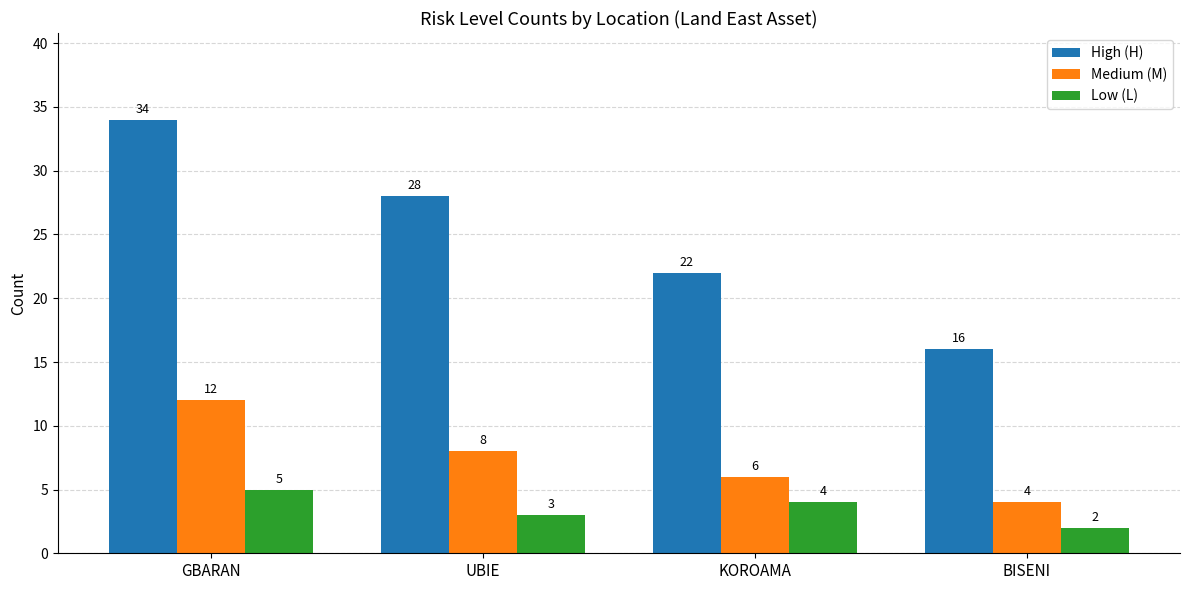

Rank the series by their average value, from lowest to highest.

Low (L), Medium (M), High (H)